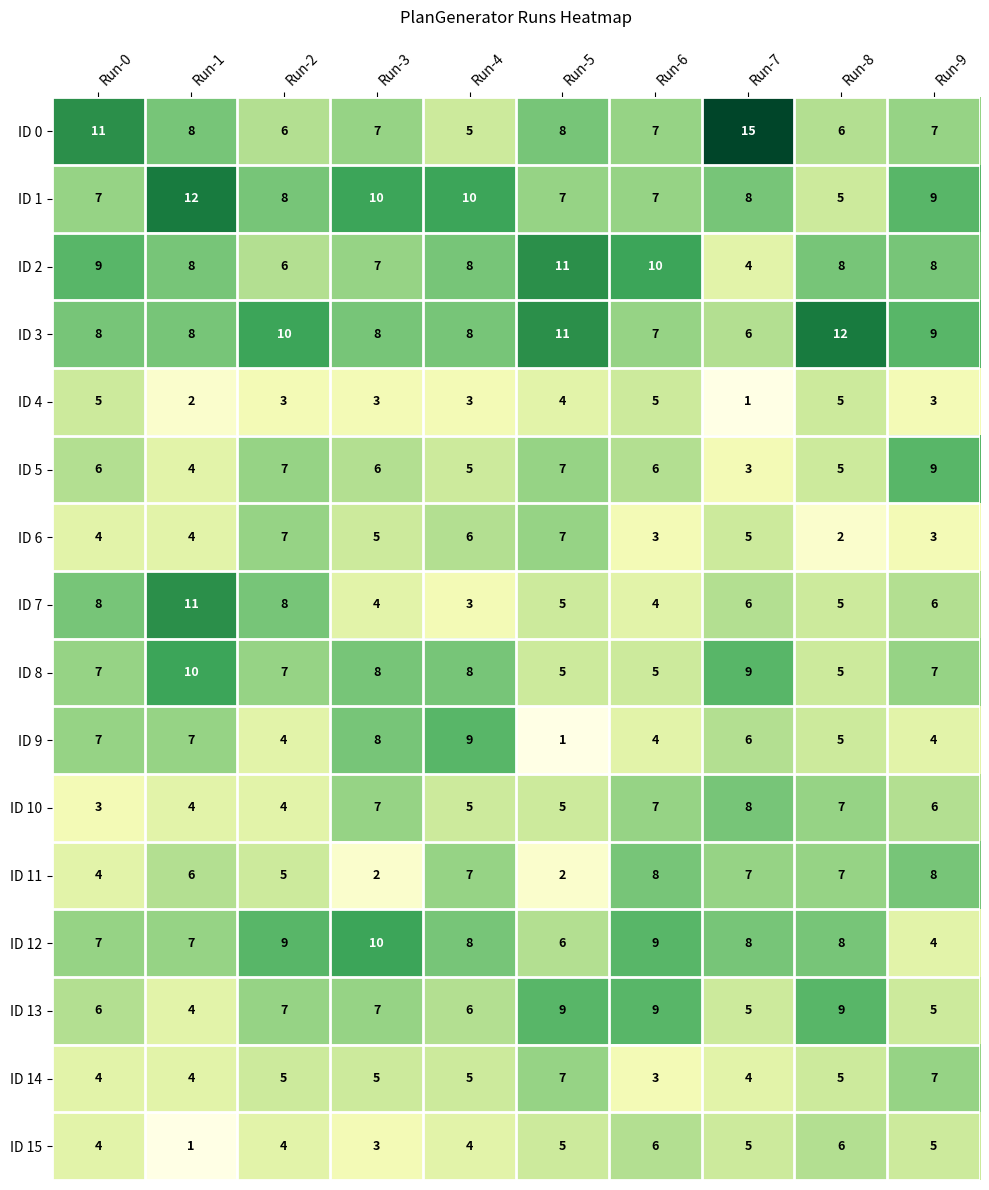

The value of ID 13 at Run-7 is 3. True or false?

False